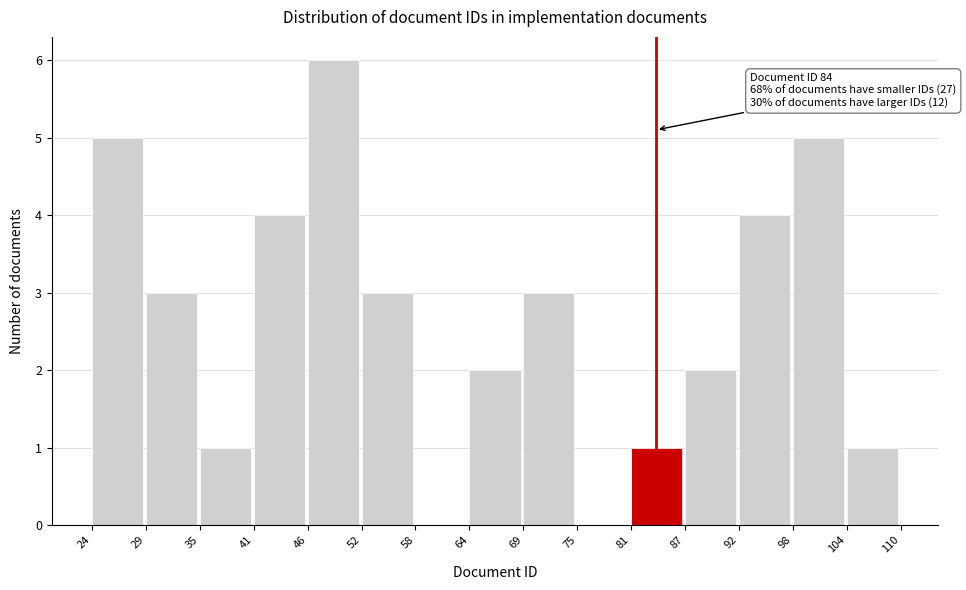

Over which range of the x-axis is the bar tallest?

46 to 52